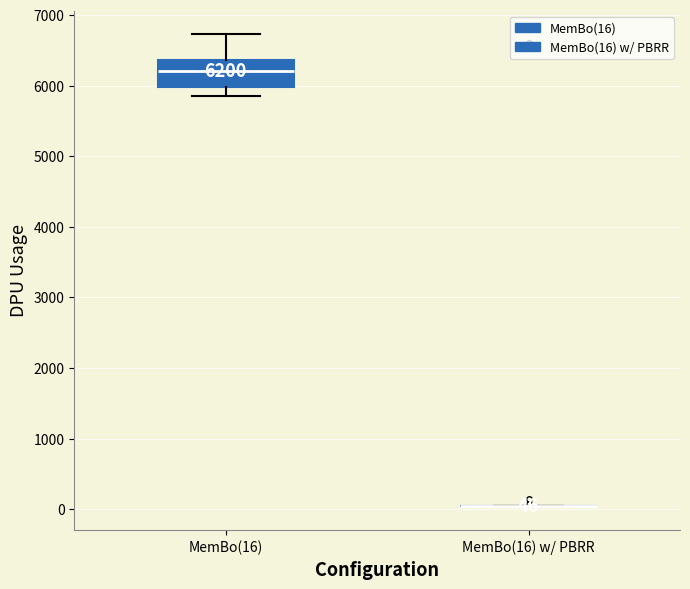

Comparing the boxes themselves (not the whiskers), which one is the tallest?

MemBo(16)